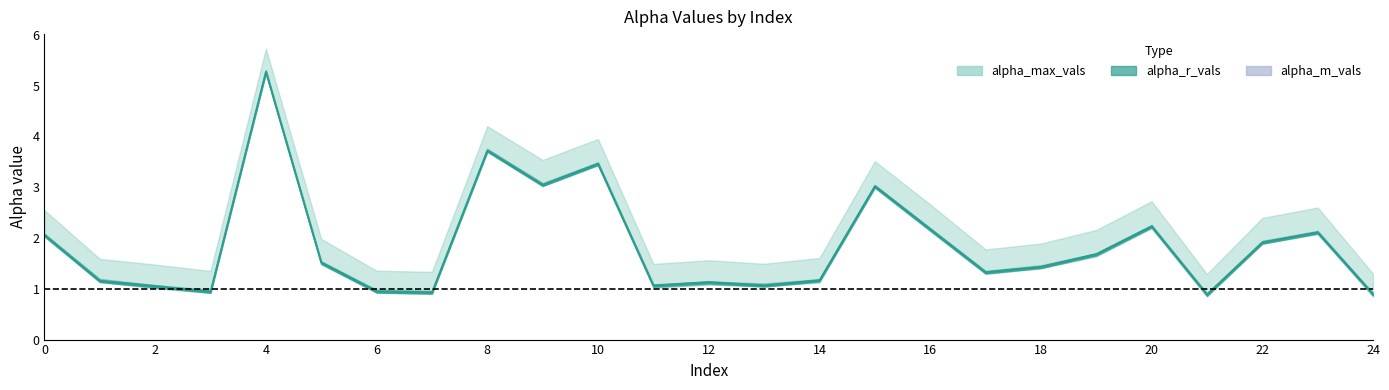

How many interior local valleys does the alpha_max_vals series have?

7